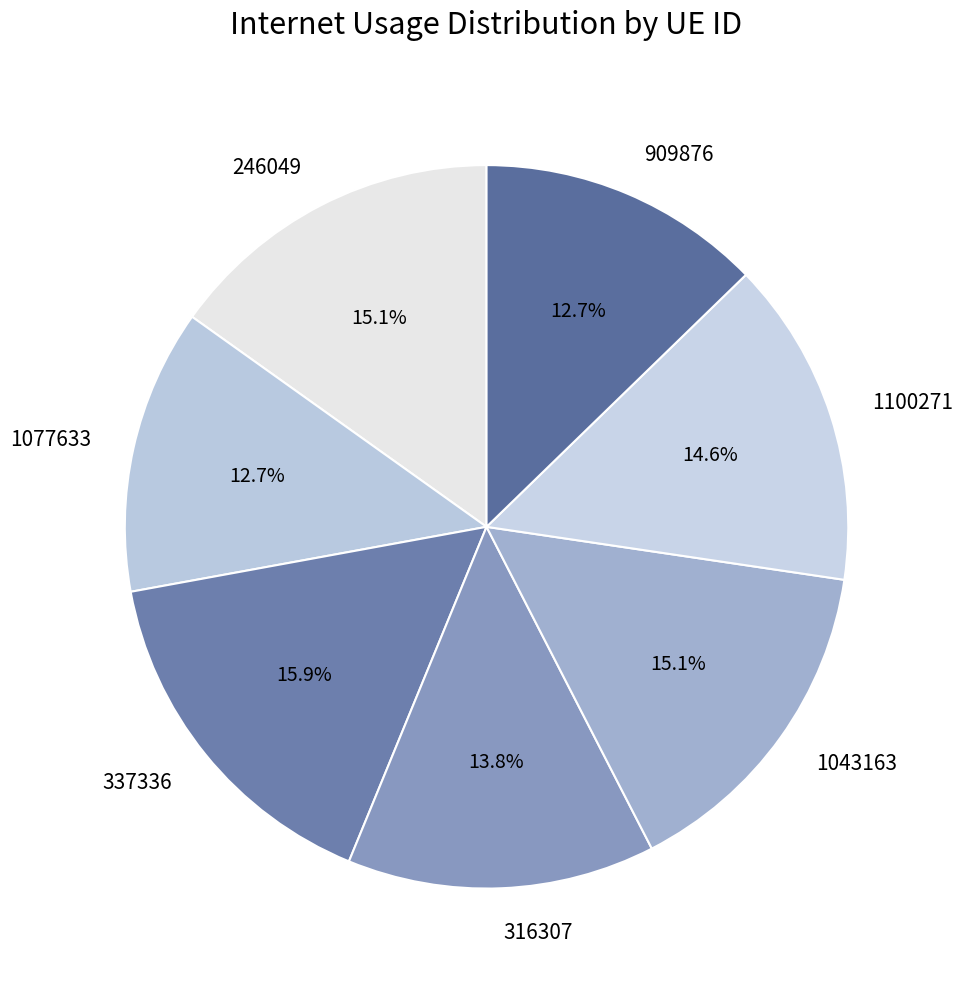

Is it true that 337336 is 2% of the pie?

False